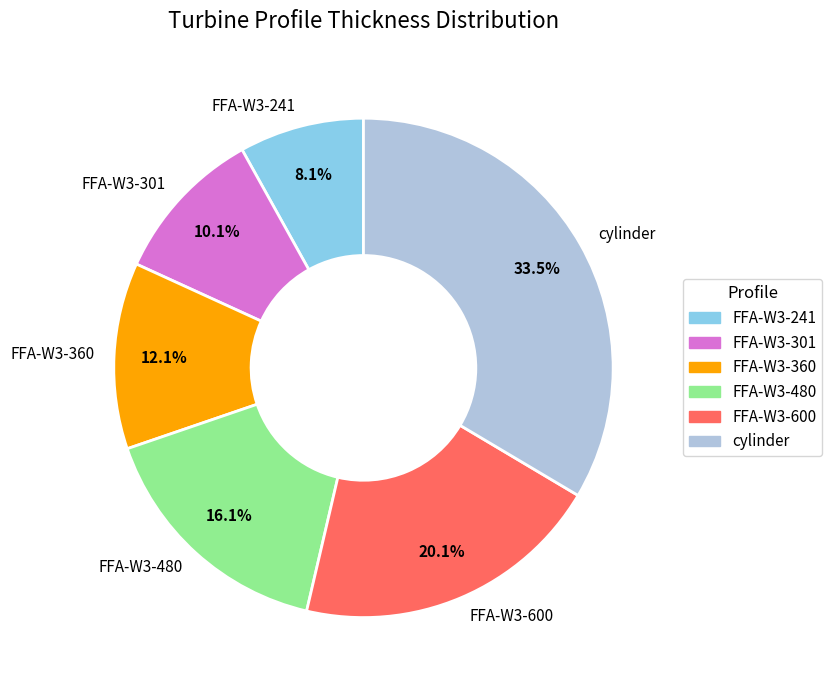

What is the smallest slice in the pie chart?

FFA-W3-241